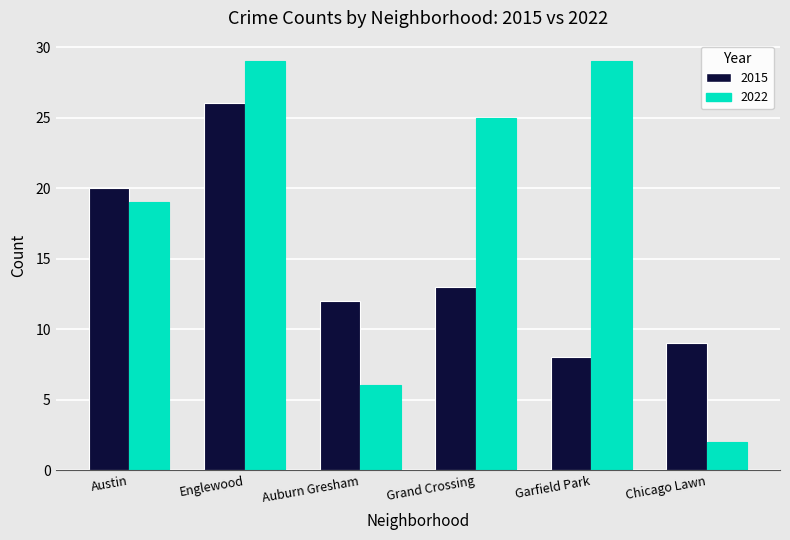

Rank the series by their maximum value, from lowest to highest.

2015, 2022